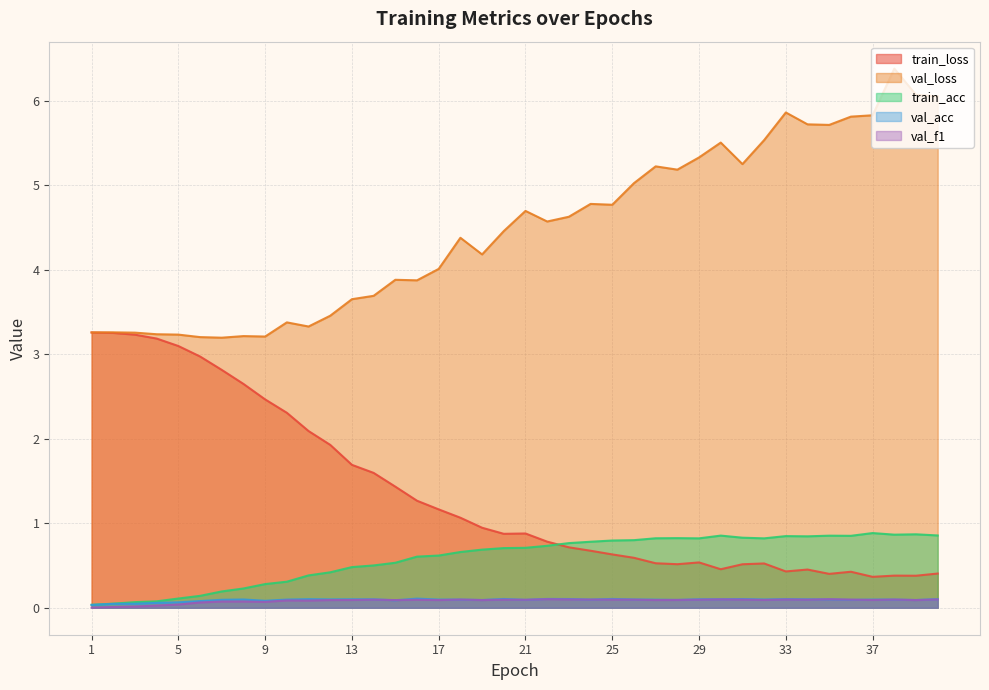

True or false: train_acc and train_loss intersect in this chart.

True